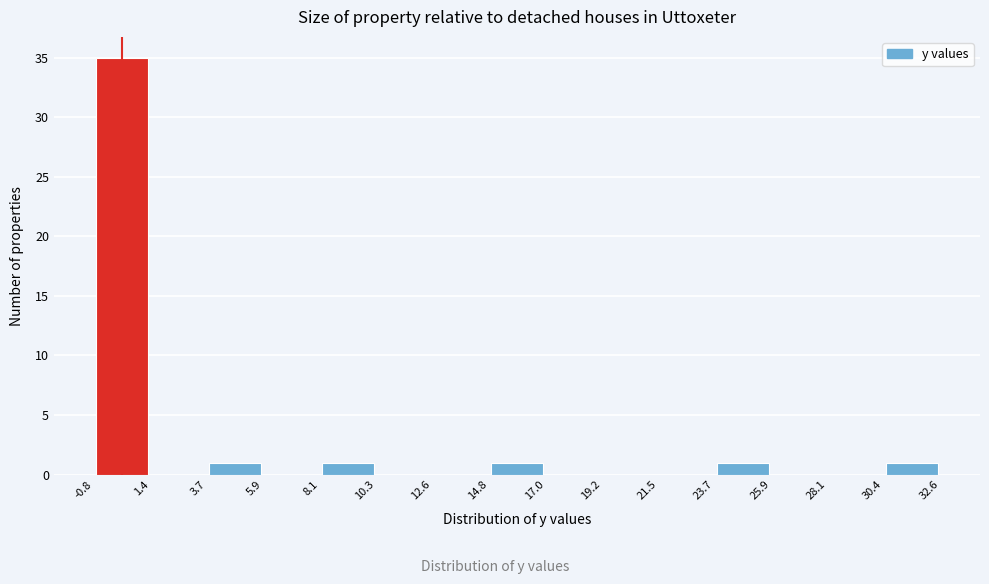

Reading left to right, transcribe this chart: for each bar, give the range it covers on the x-axis and its height. The values are not printed on the chart, so give them approximately, as read against the axis.

-0.8 to 1.4: 35
1.4 to 3.7: 0
3.7 to 5.9: 1
5.9 to 8.1: 0
8.1 to 10.3: 1
10.3 to 12.6: 0
12.6 to 14.8: 0
14.8 to 17.0: 1
17.0 to 19.2: 0
19.2 to 21.5: 0
21.5 to 23.7: 0
23.7 to 25.9: 1
25.9 to 28.1: 0
28.1 to 30.4: 0
30.4 to 32.6: 1